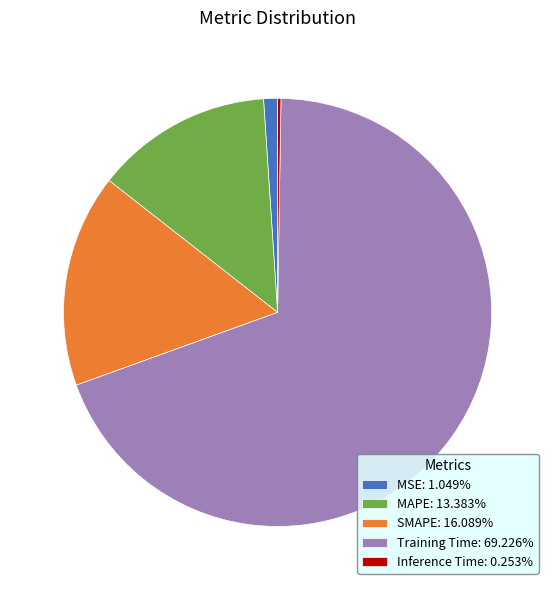

Do MAPE: 13.383% and SMAPE: 16.089% together represent more than half of the pie?

No